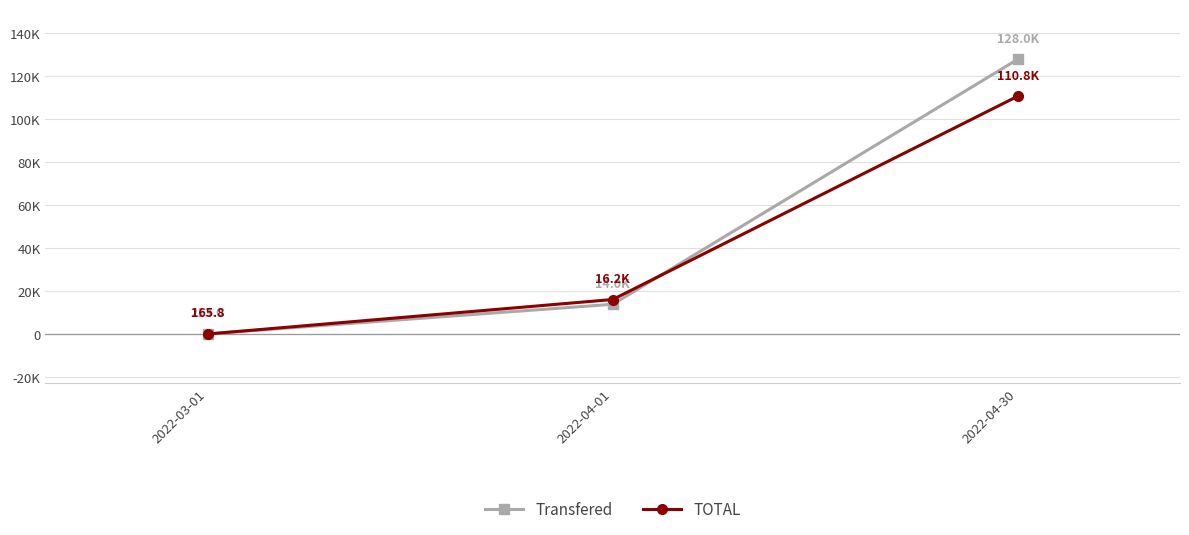

What is the maximum value shown in the chart?

128000.0